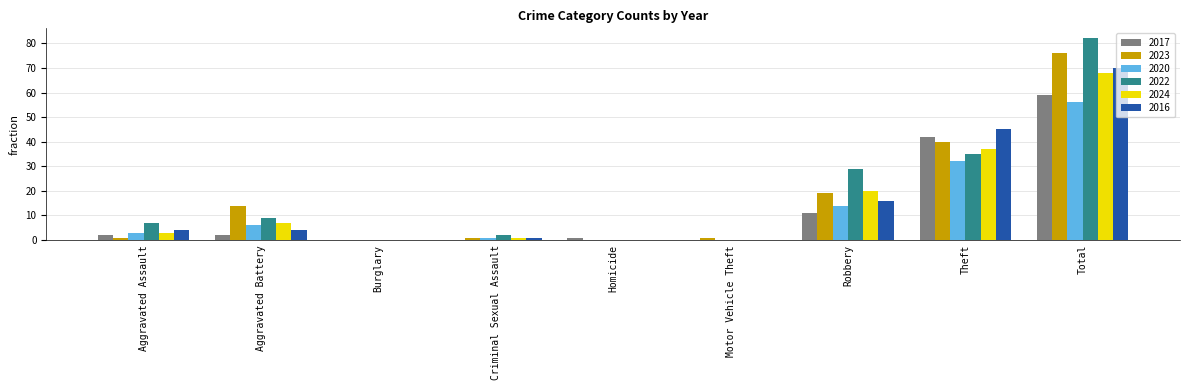

Which series has the widest spread of values?

2022